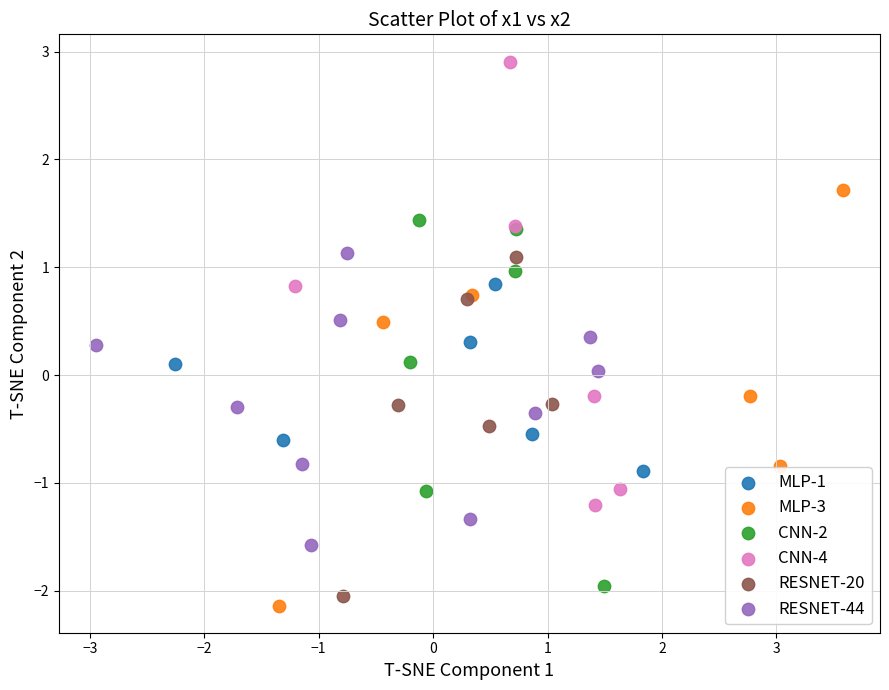

What are all the series names shown in the legend?

MLP-1, MLP-3, CNN-2, CNN-4, RESNET-20, RESNET-44